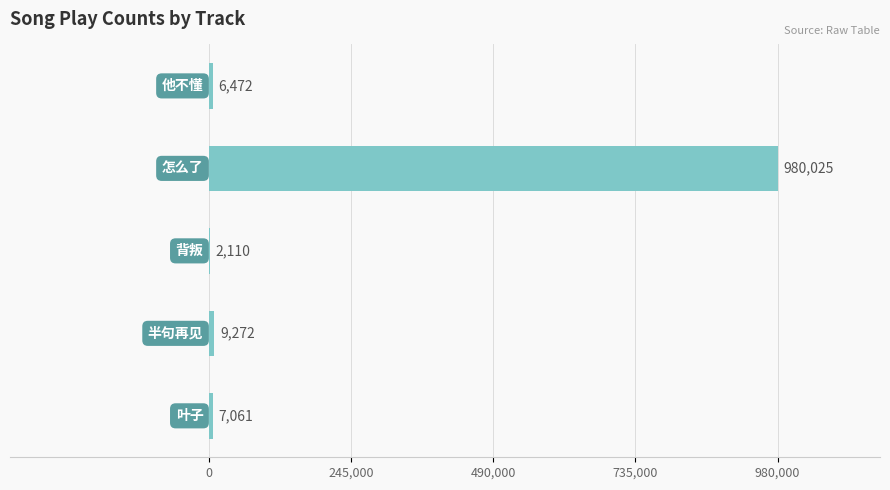

What is the sum of all values?

1004940